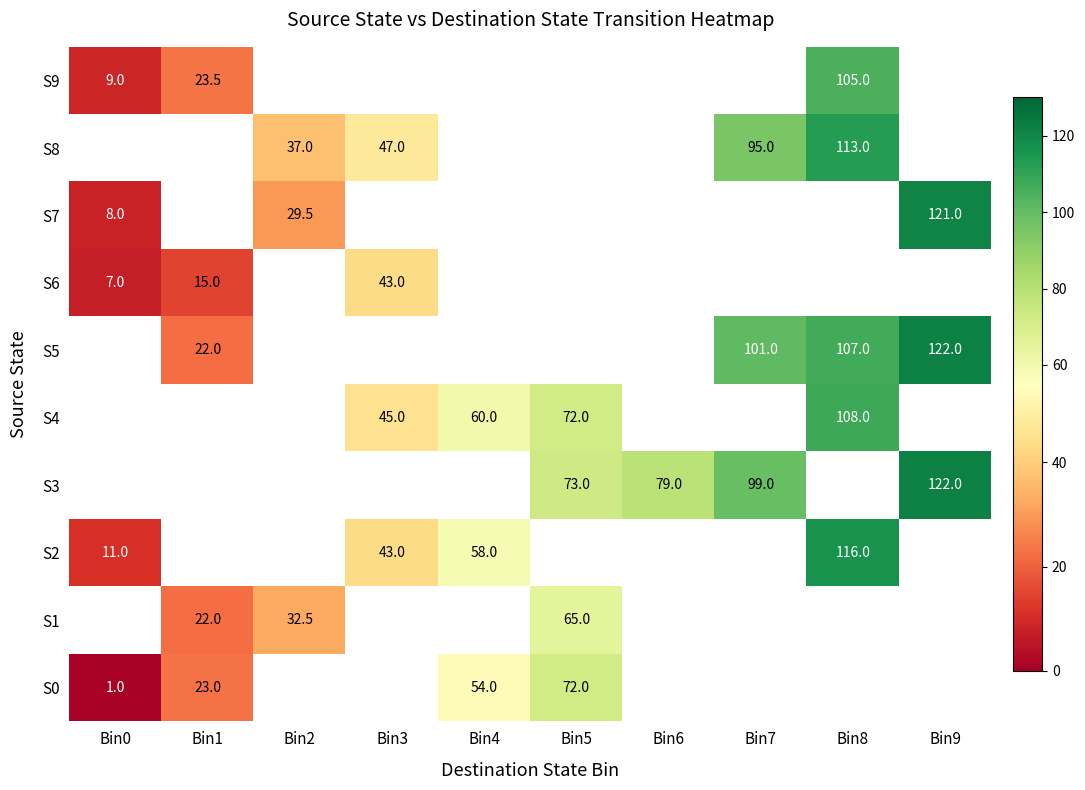

What is the difference between the highest and lowest values at Bin0?

10.0